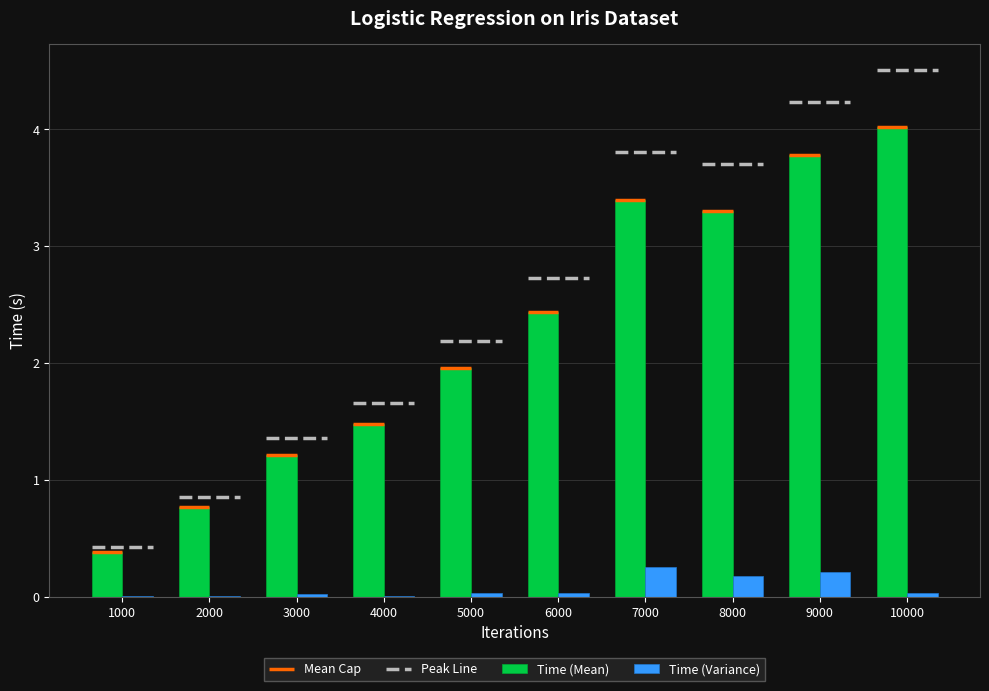

What is the total value across all series at 2000?

0.8